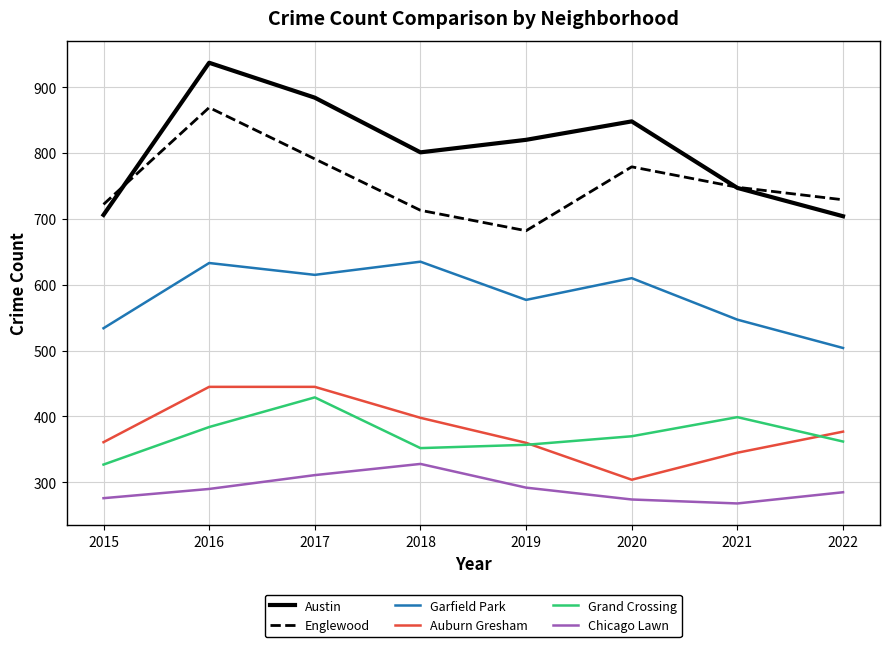

True or false: Chicago Lawn has a value of 469 at 2018.

False